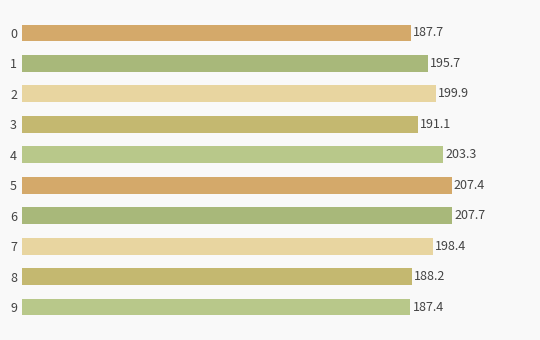

Are the bars horizontal?

Yes